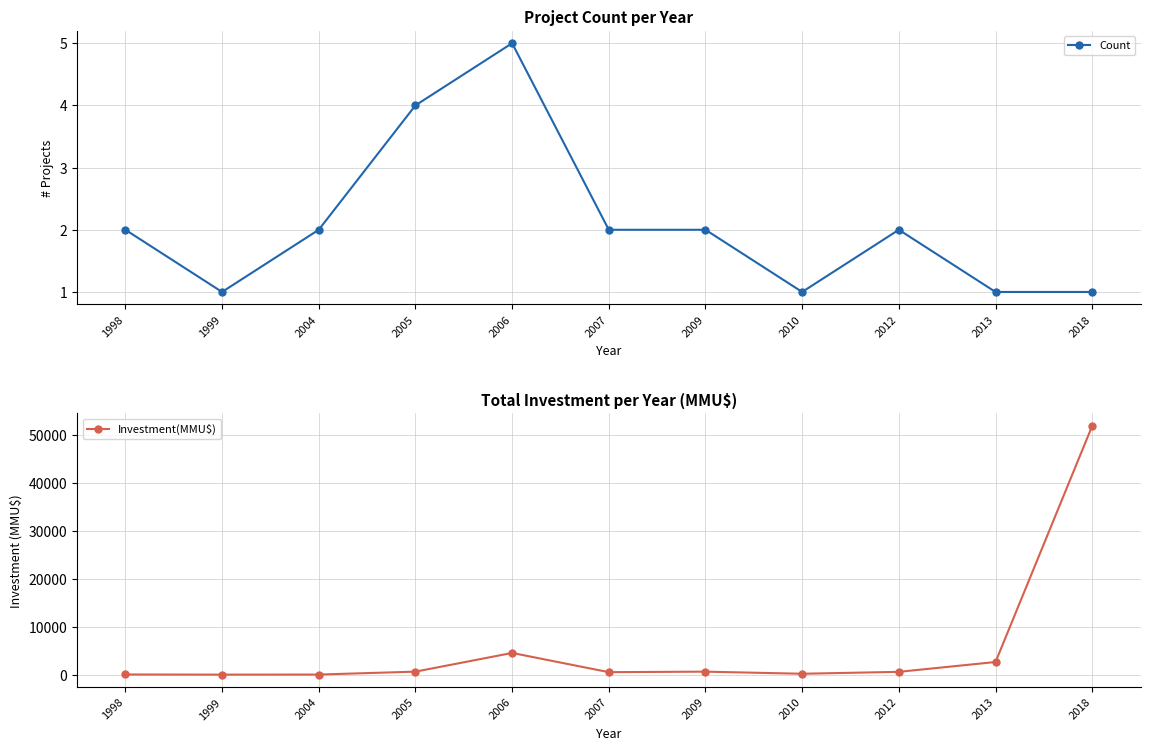

What are all the series names shown in the legend?

Count, Investment(MMU$)